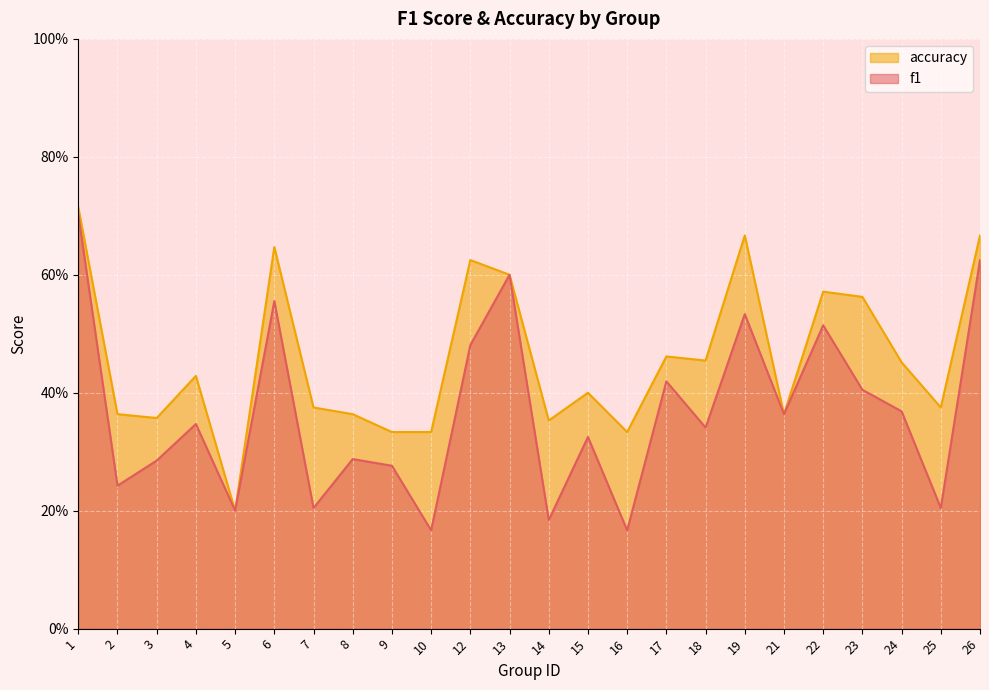

What is the sum of all f1 values?

8.8